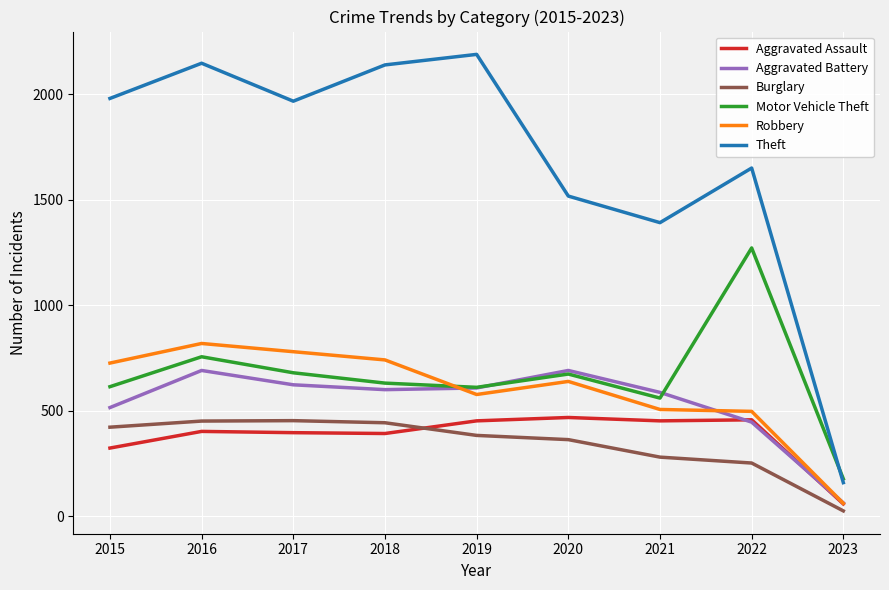

The value of Robbery at 2015 is 979. True or false?

False